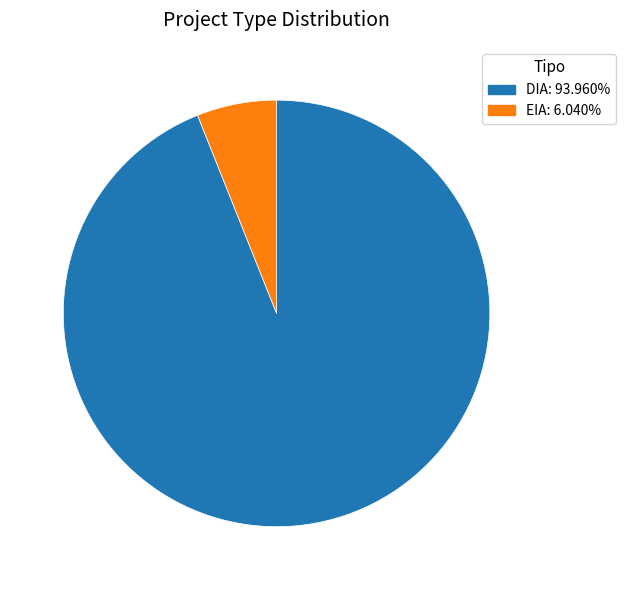

Is the sum of DIA and EIA greater than half?

Yes